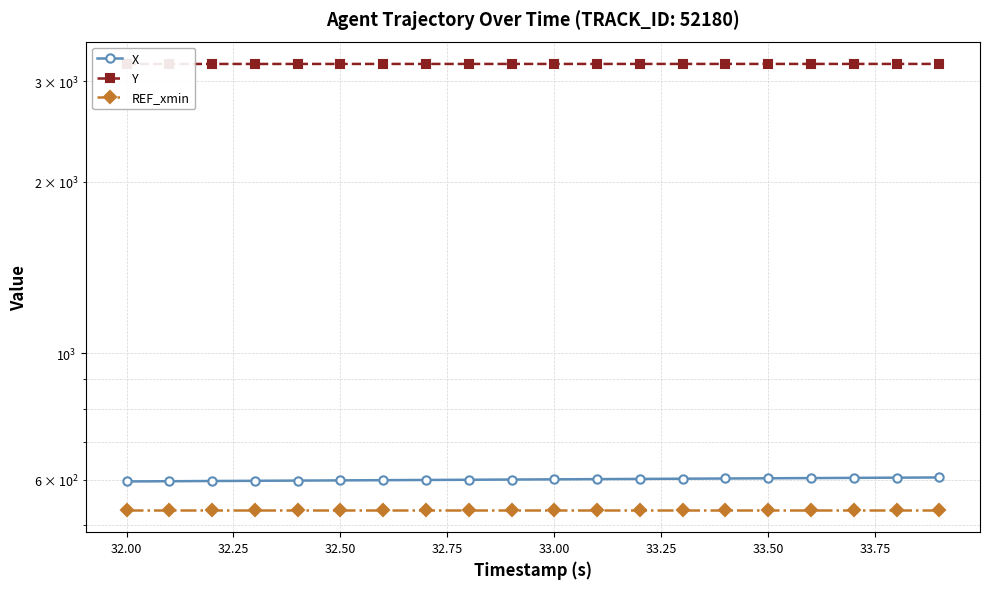

What is the greatest value displayed?

3216.2